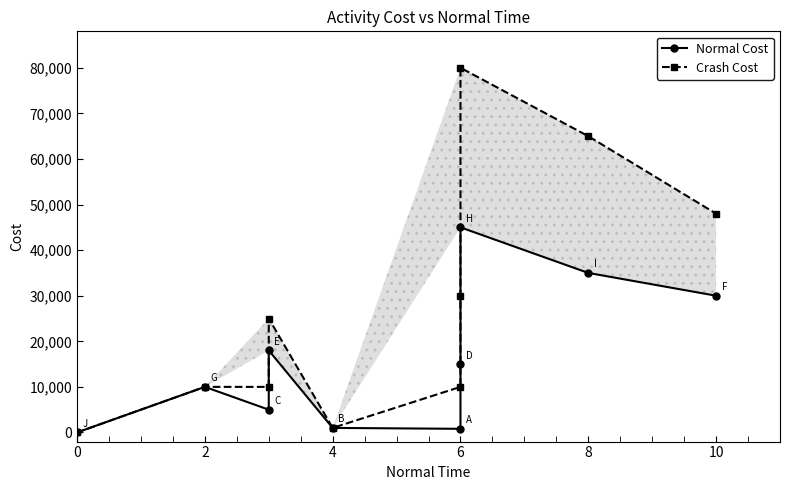

What is the value of the Normal Cost point at the 4th from the left?

18000